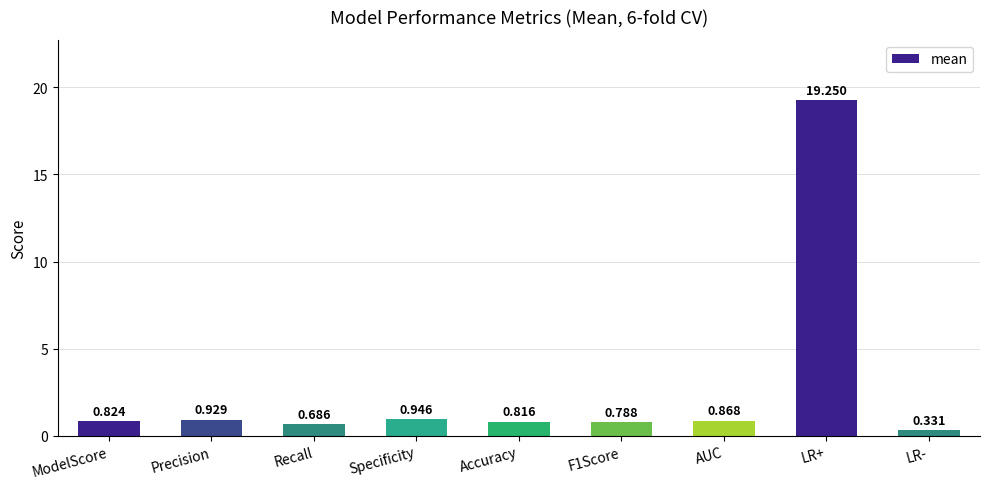

Where is the data nearest to the value 9?

Specificity